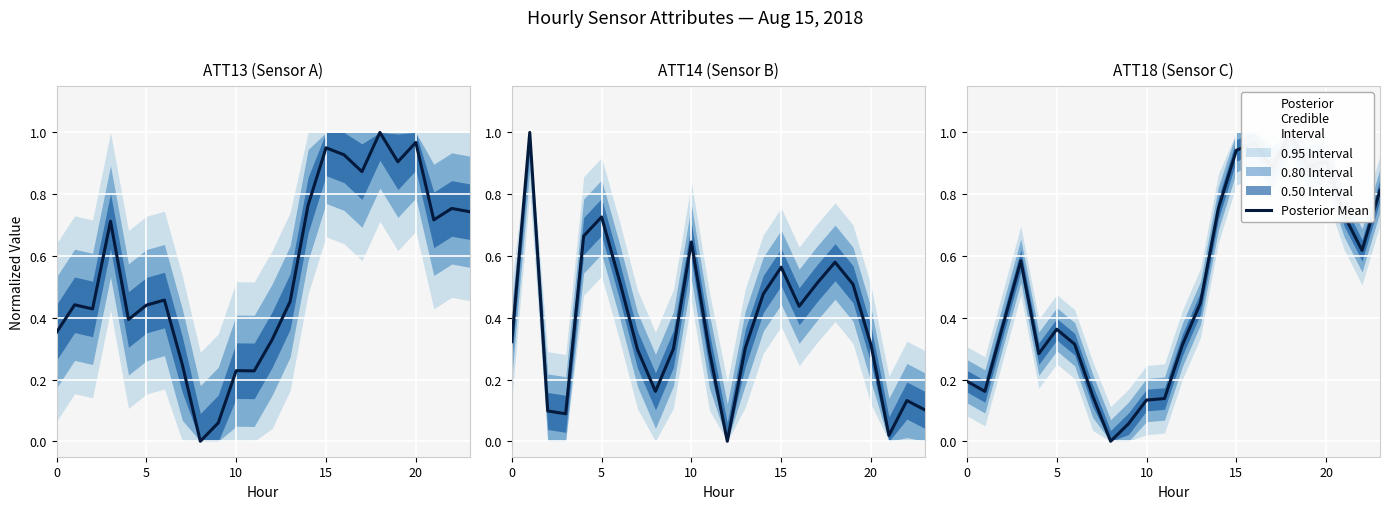

At which category does the chart reach its minimum across all series?

8